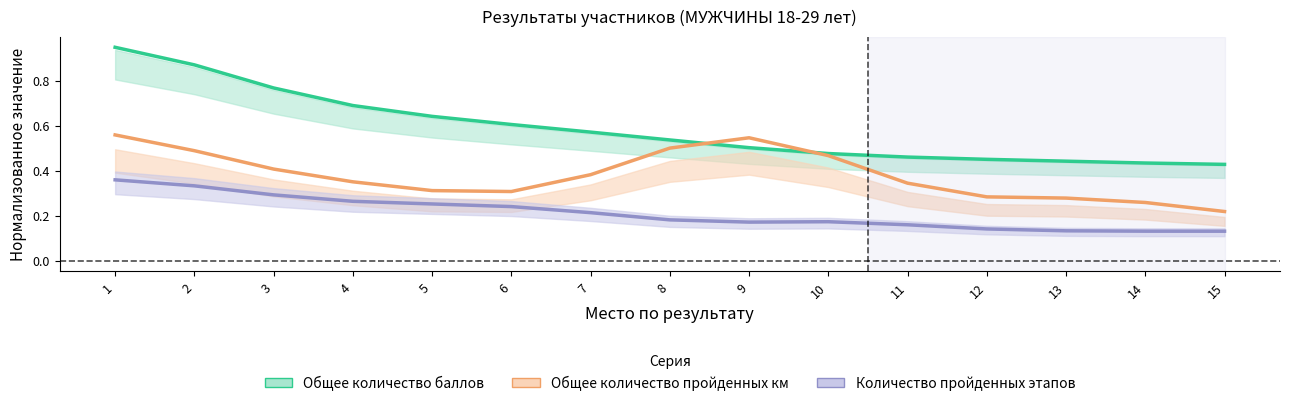

Is the value of Общее количество пройденных км at 6 greater than the value of Общее количество баллов at 6?

No